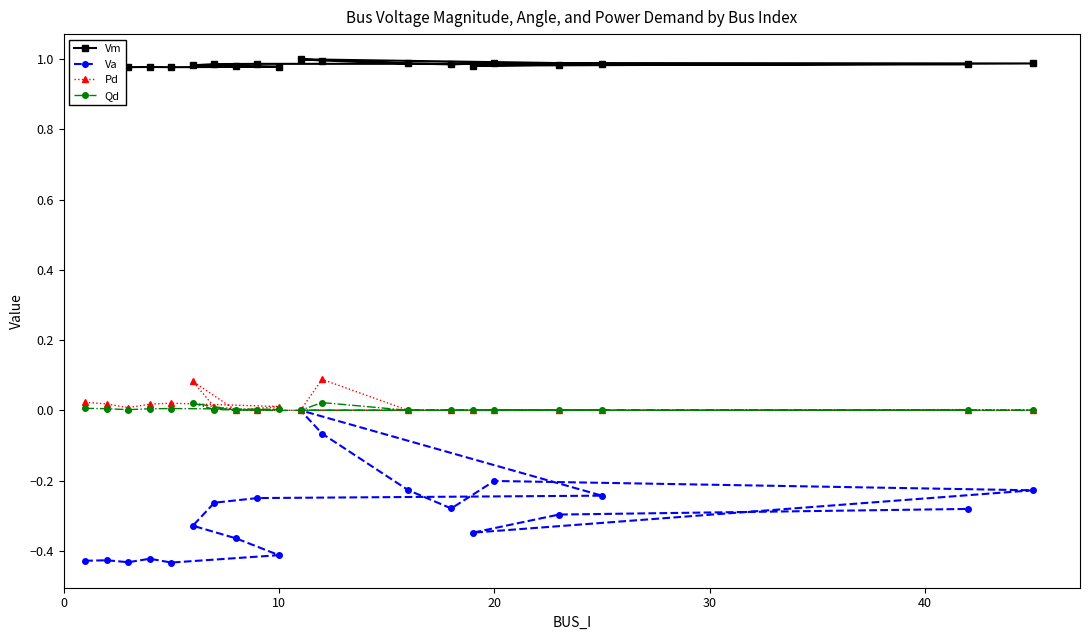

How many lines are shown in the chart?

4